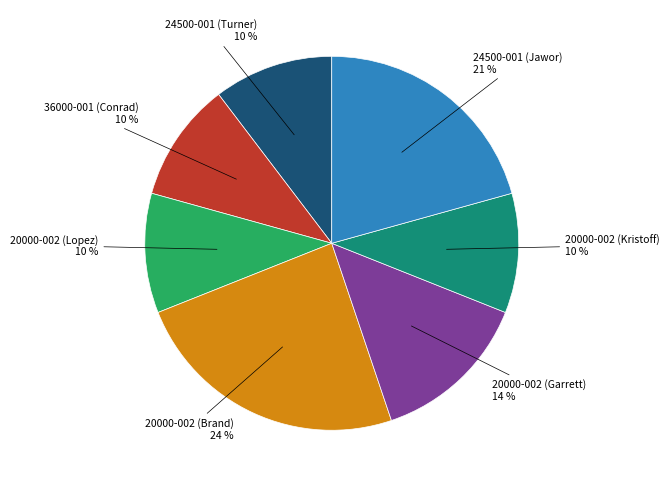

Does any single category account for the majority?

No